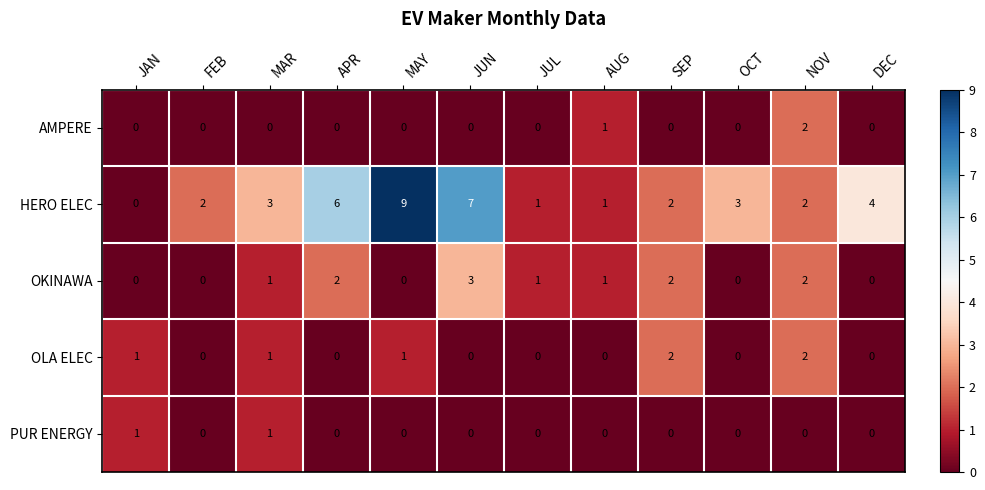

Which series has the largest total across all categories?

HERO ELEC